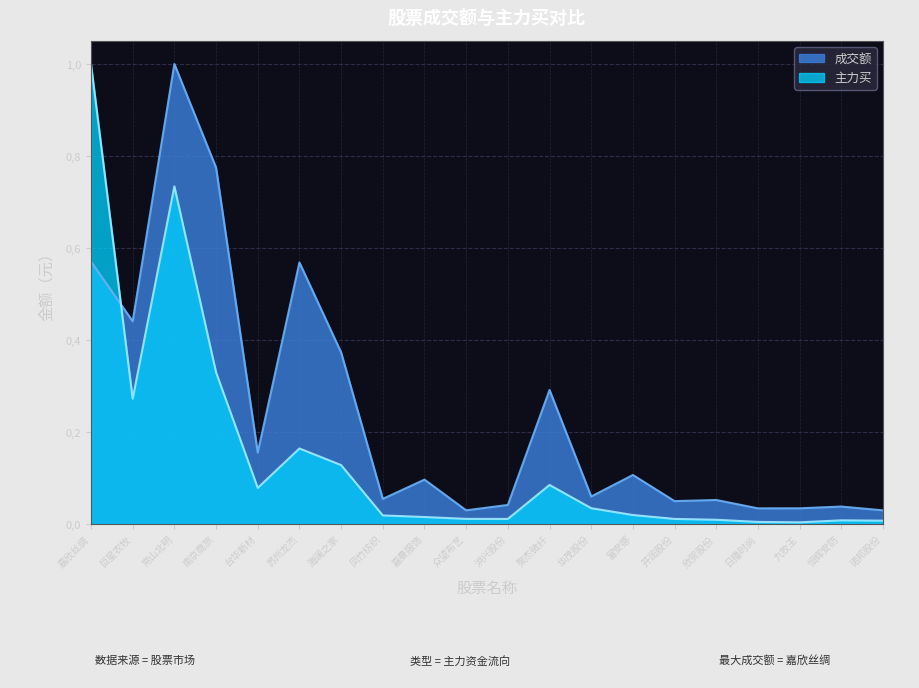

At how many categories does at least one series exceed 0?

20